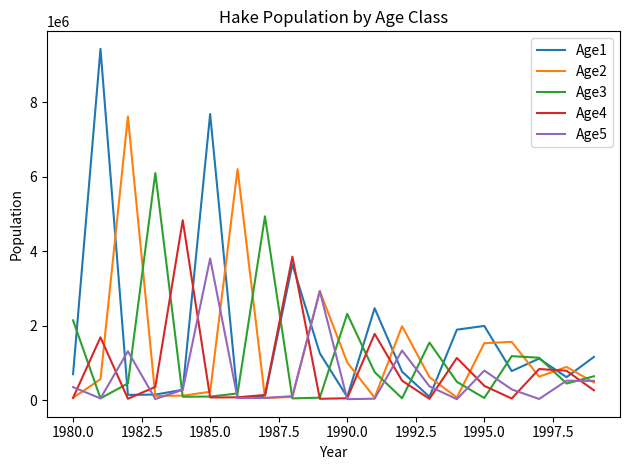

What is the maximum value for Age4?

4828020.0